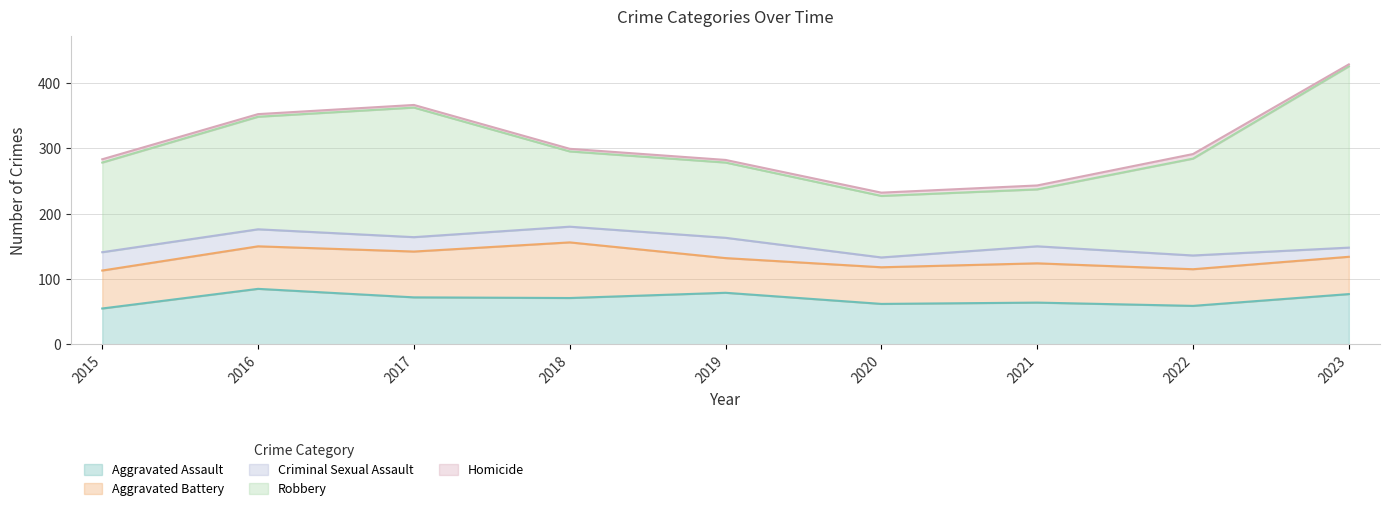

What is the maximum value shown in the chart?

277